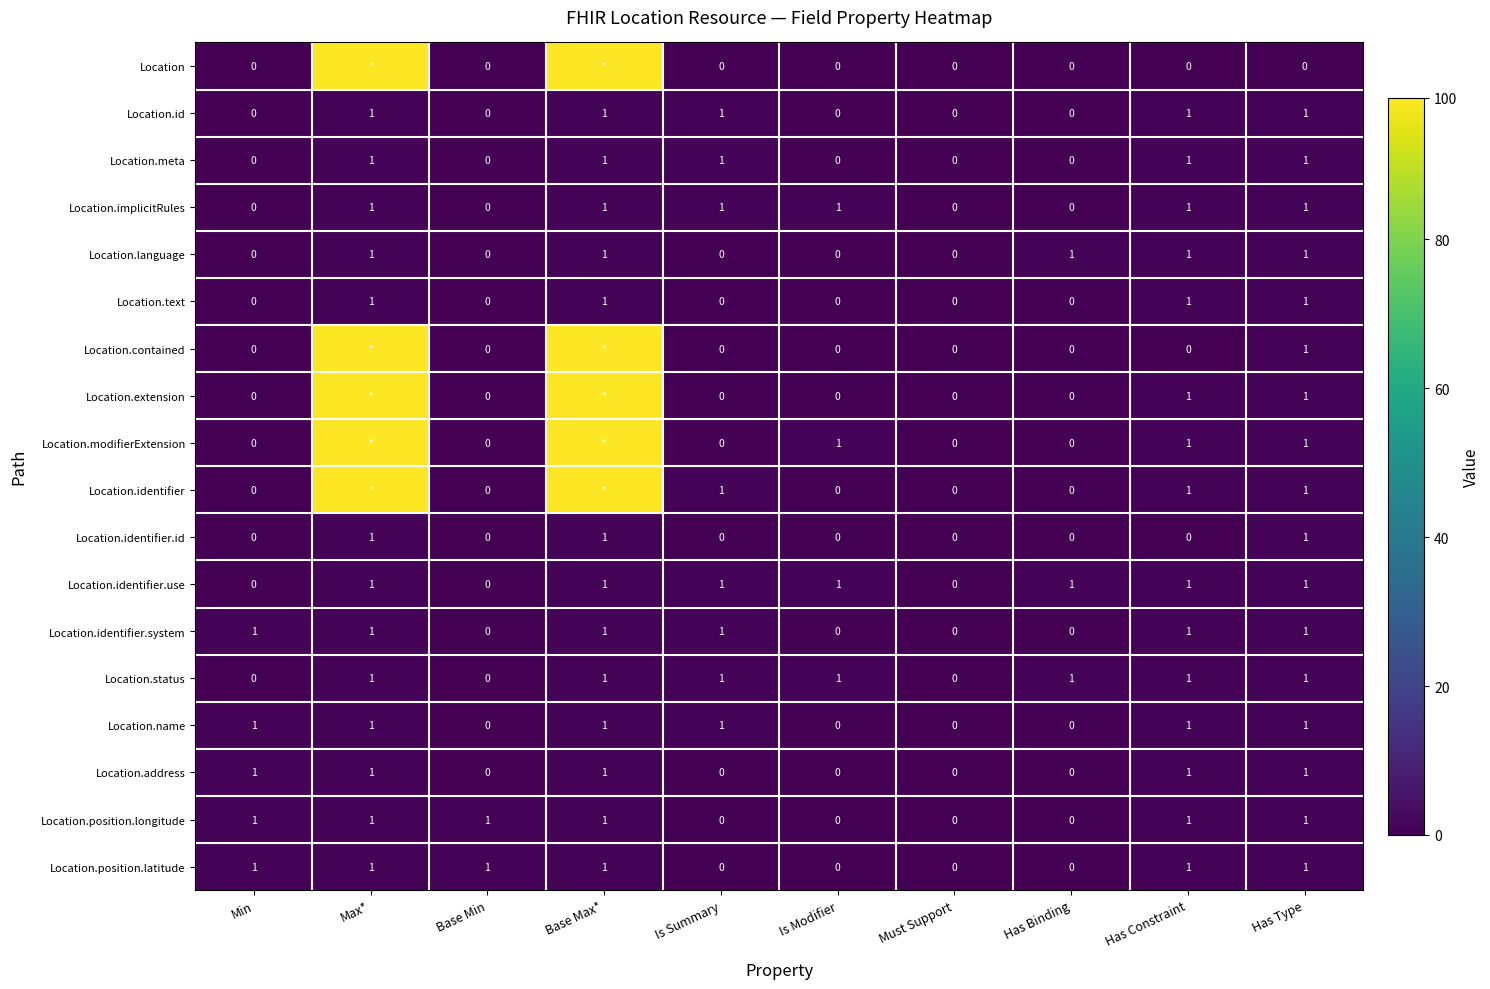

True or false: Location.address has a value of 0 at Is Summary.

True